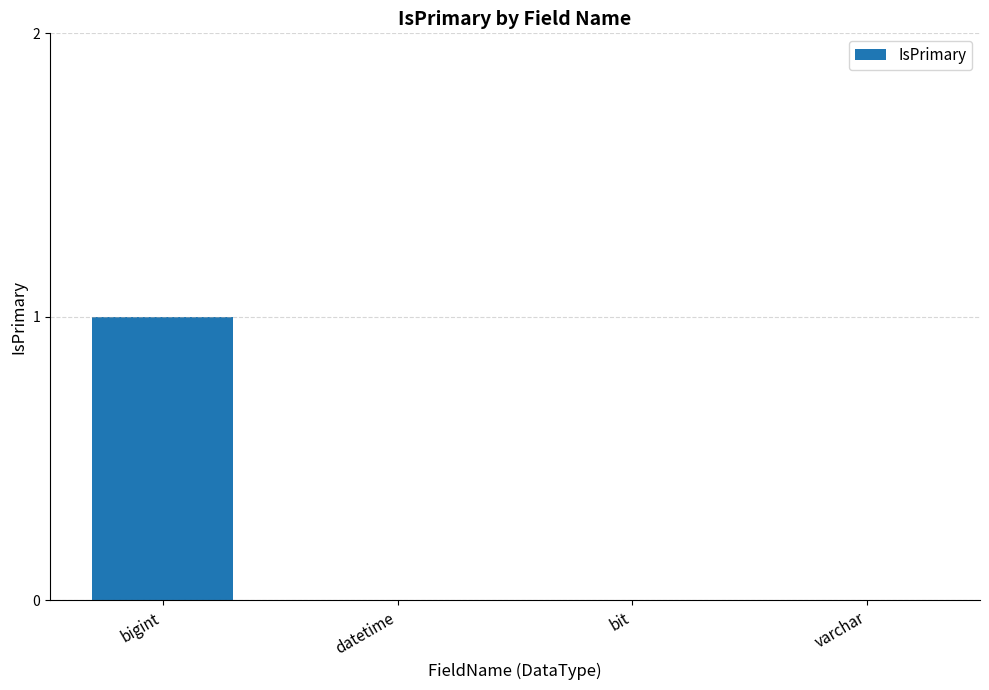

The value at datetime is 0. True or false?

True